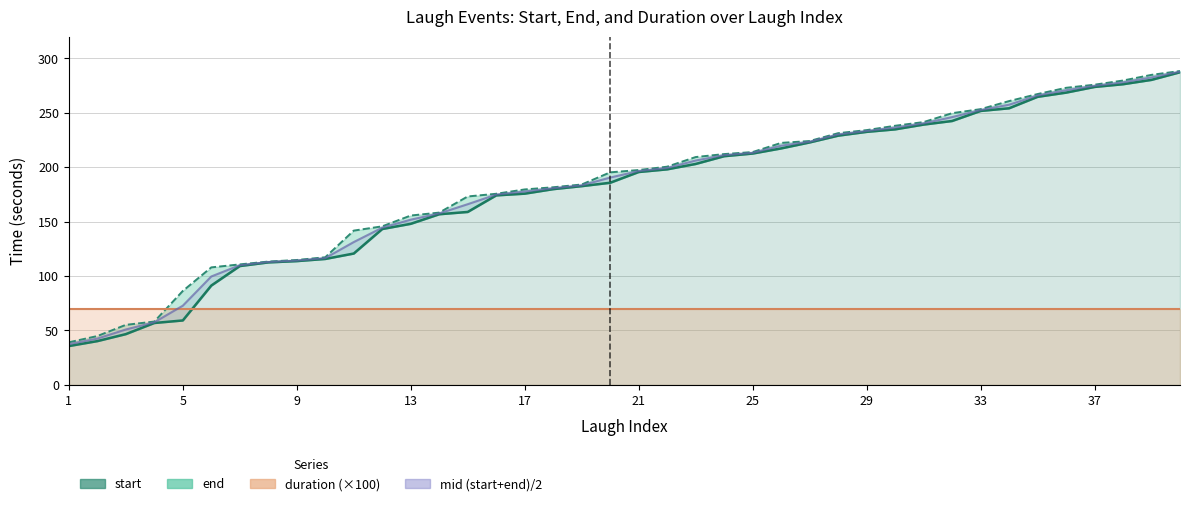

The chart shows a value of 349.3 at 25. True or false?

False